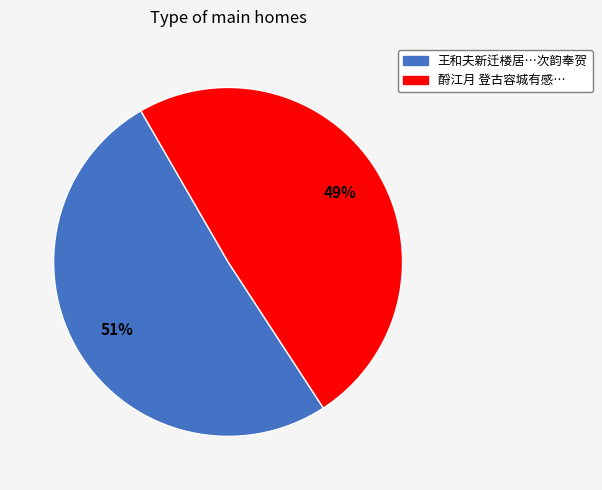

Count the number of slices in the pie.

2